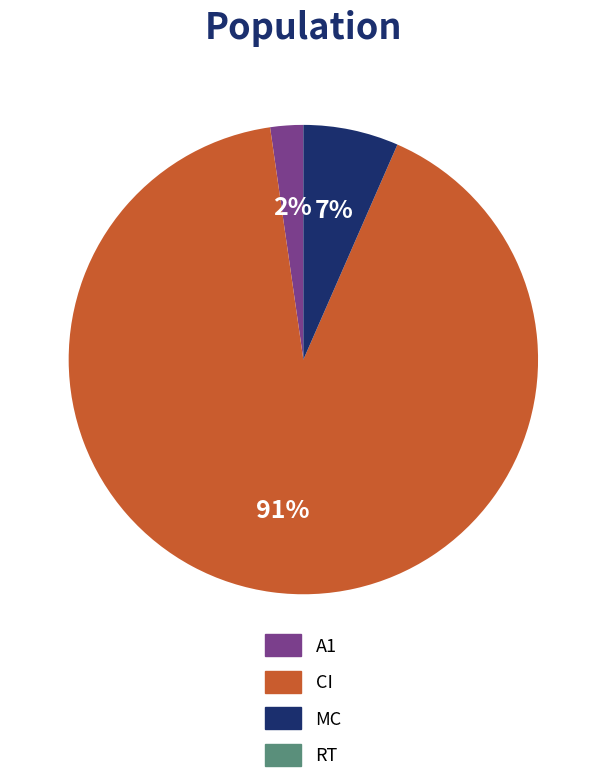

To the nearest percent, what is the difference between the largest and smallest slice percentages?

91%